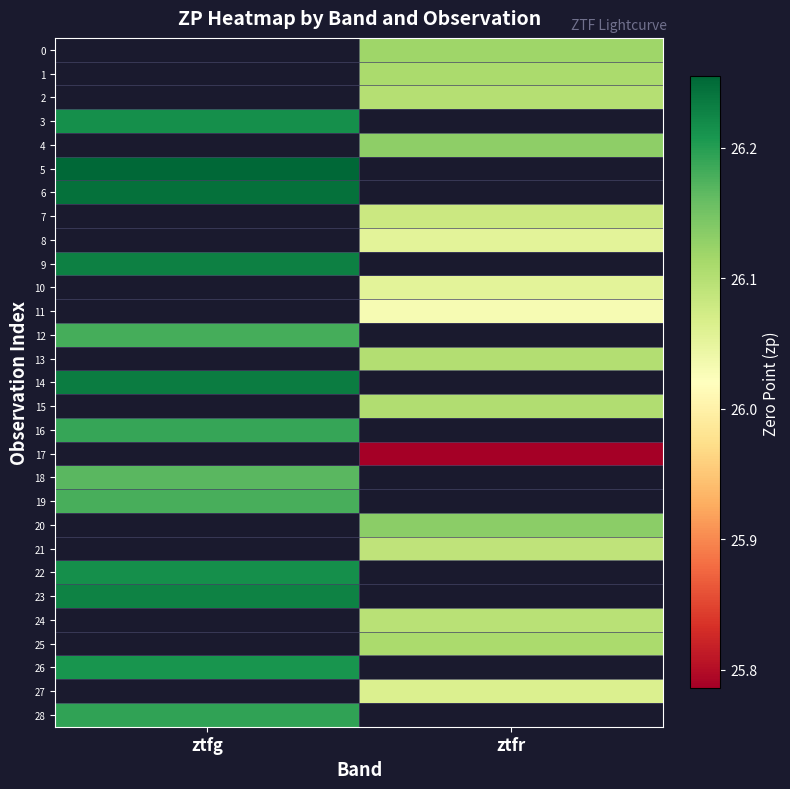

Is it true that 21 equals 26.1 at ztfr?

True